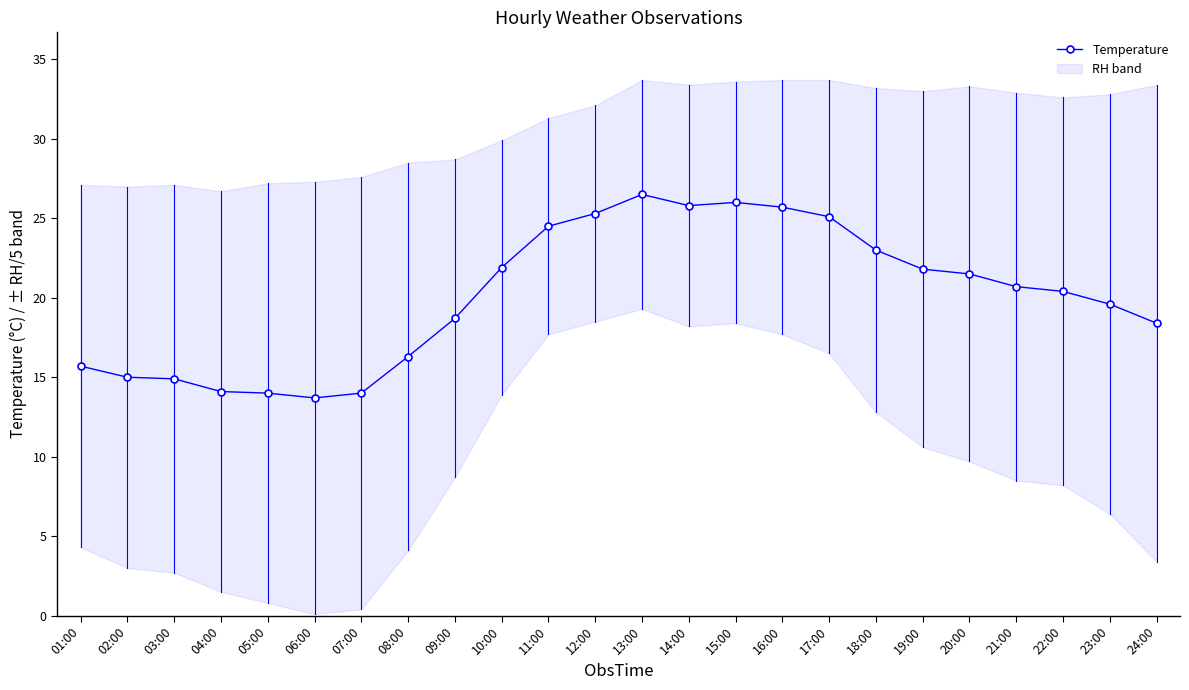

What is the difference between the maximum and second lowest values?

12.5